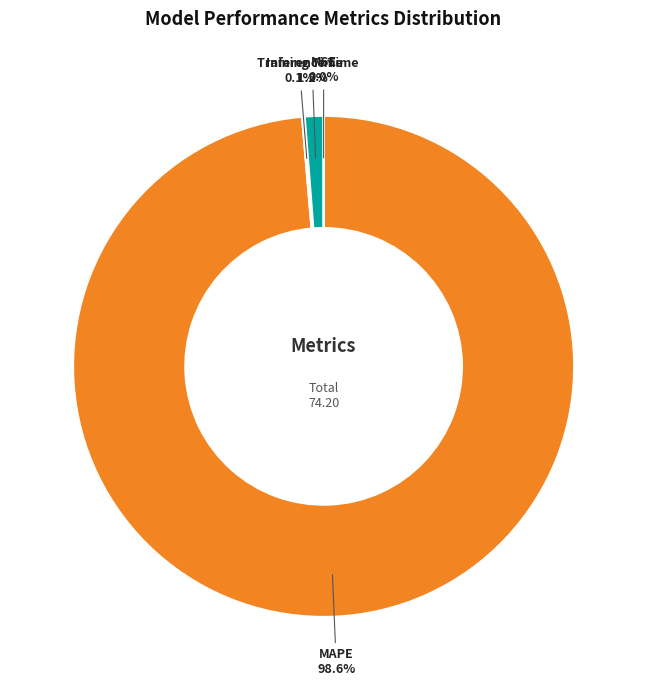

To the nearest percent, what is the average slice percentage?

25%